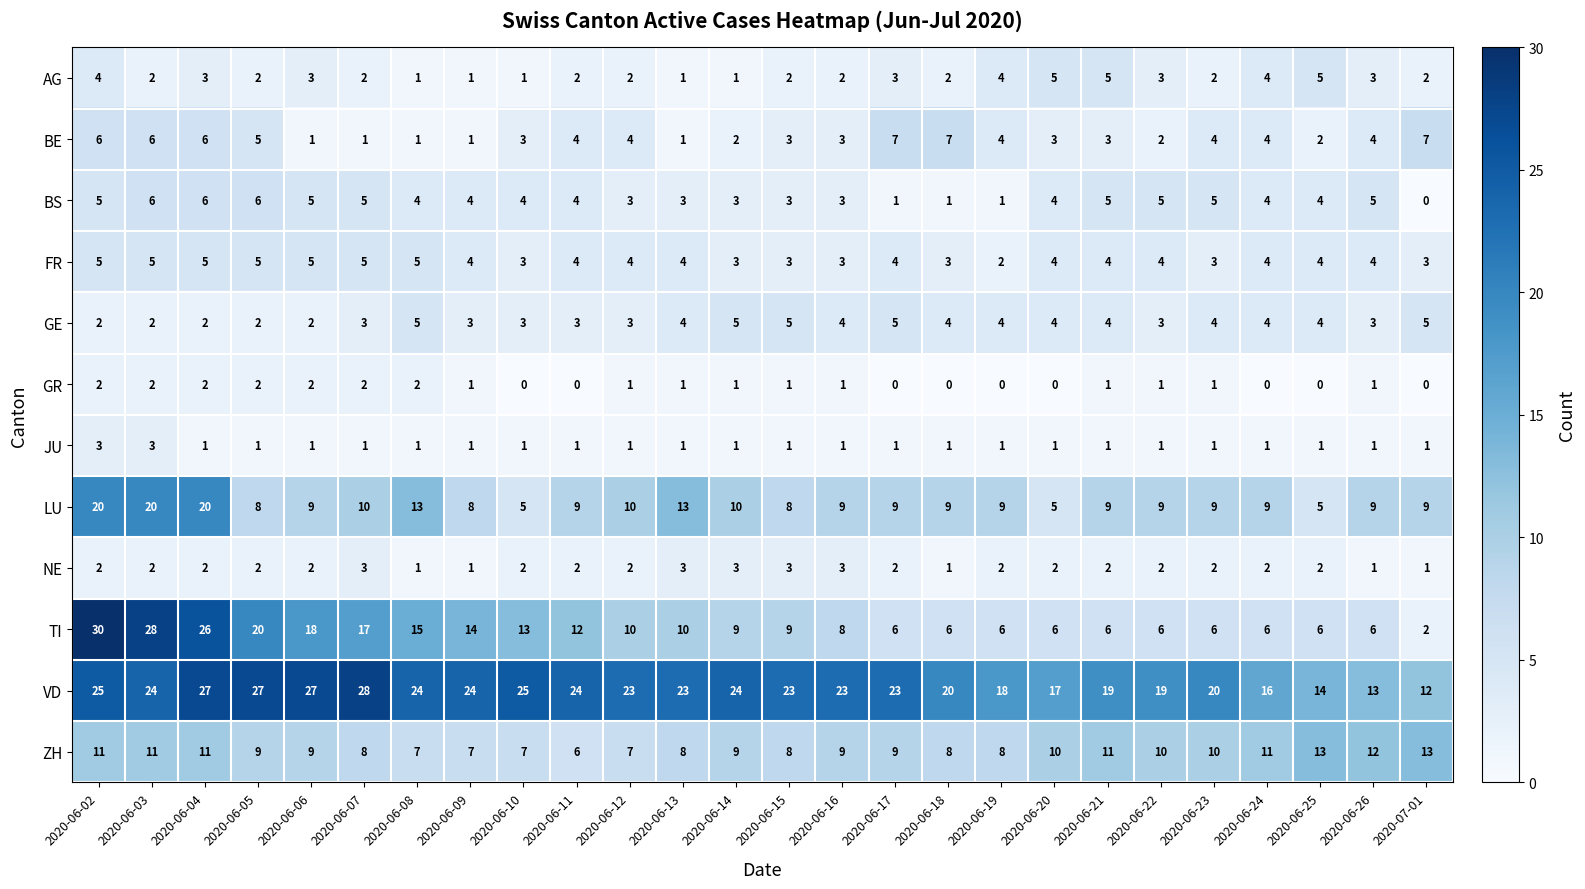

True or false: JU has a value of 0 at 2020-06-19.

False